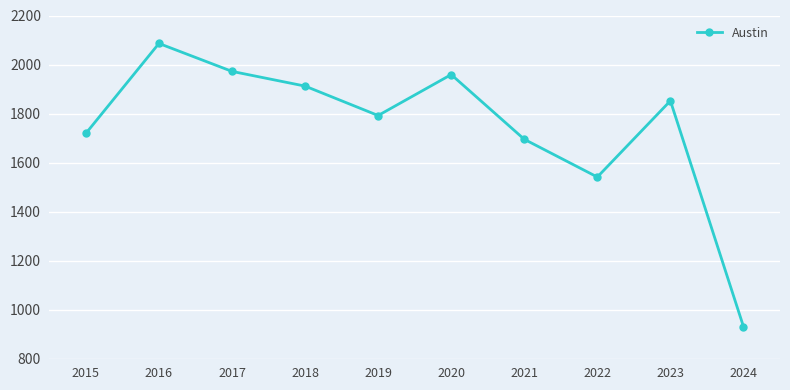

At which label is the value closest to 1508?

2022